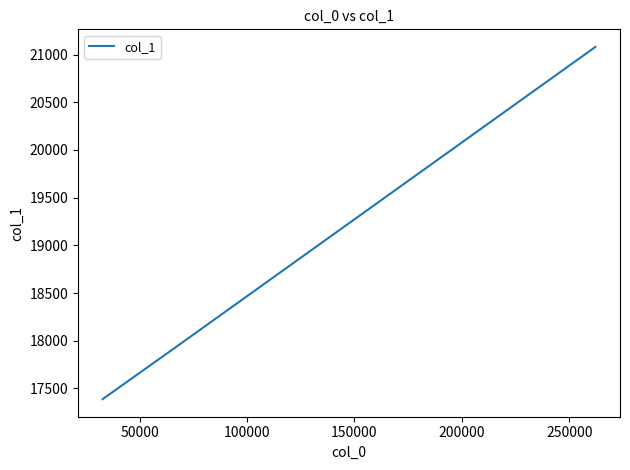

Is this an area chart (filled region under the line)?

No